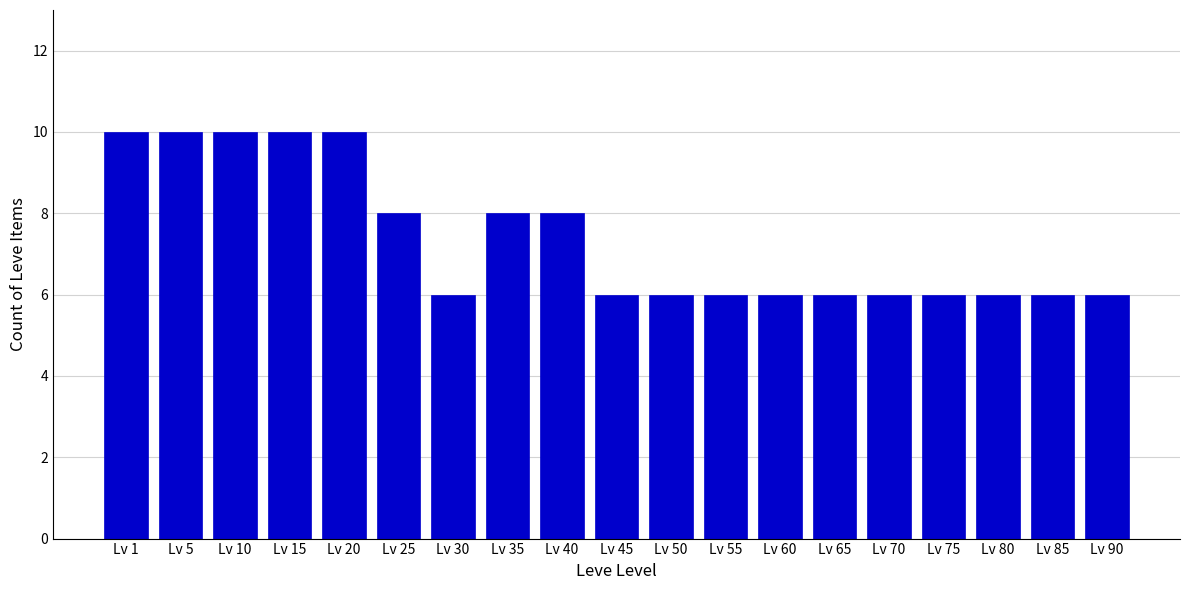

Reading left to right, list all the values displayed in this chart.

10	10	10	10	10	8	6	8	8	6	6	6	6	6	6	6	6	6	6